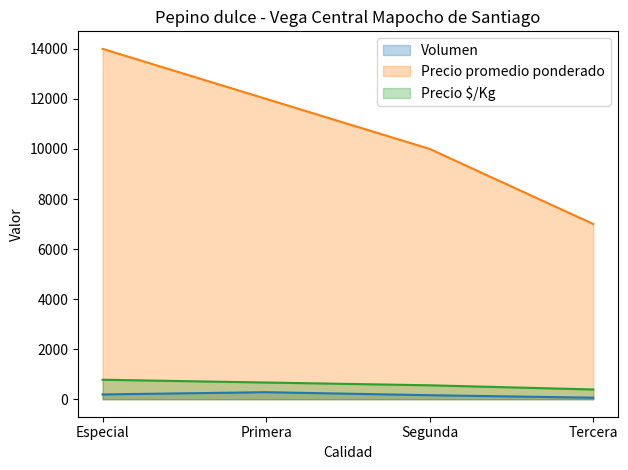

Which category has the highest value across all series?

Especial